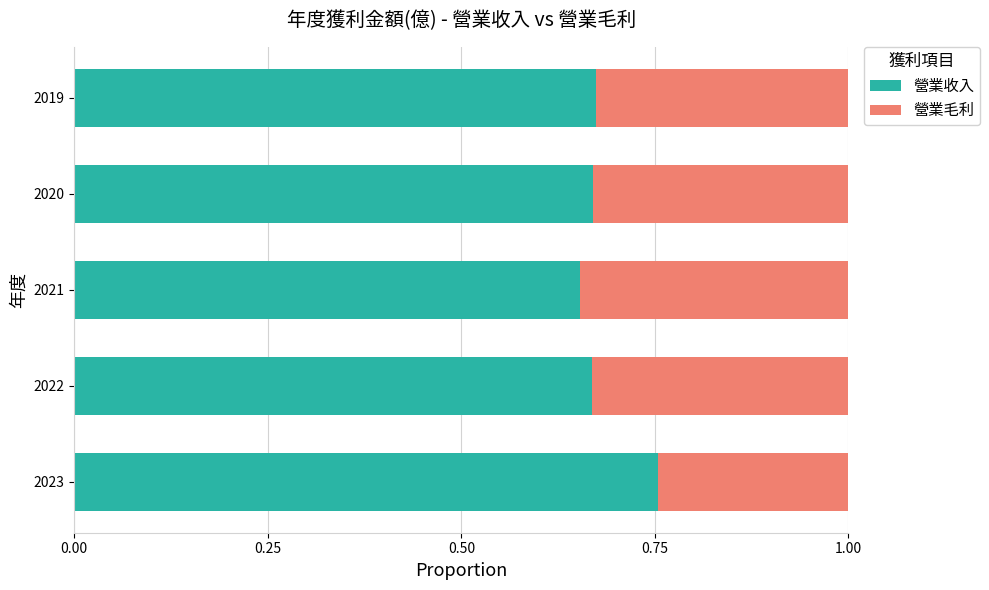

Is it true that 營業收入 equals 0.1 at 2021?

False